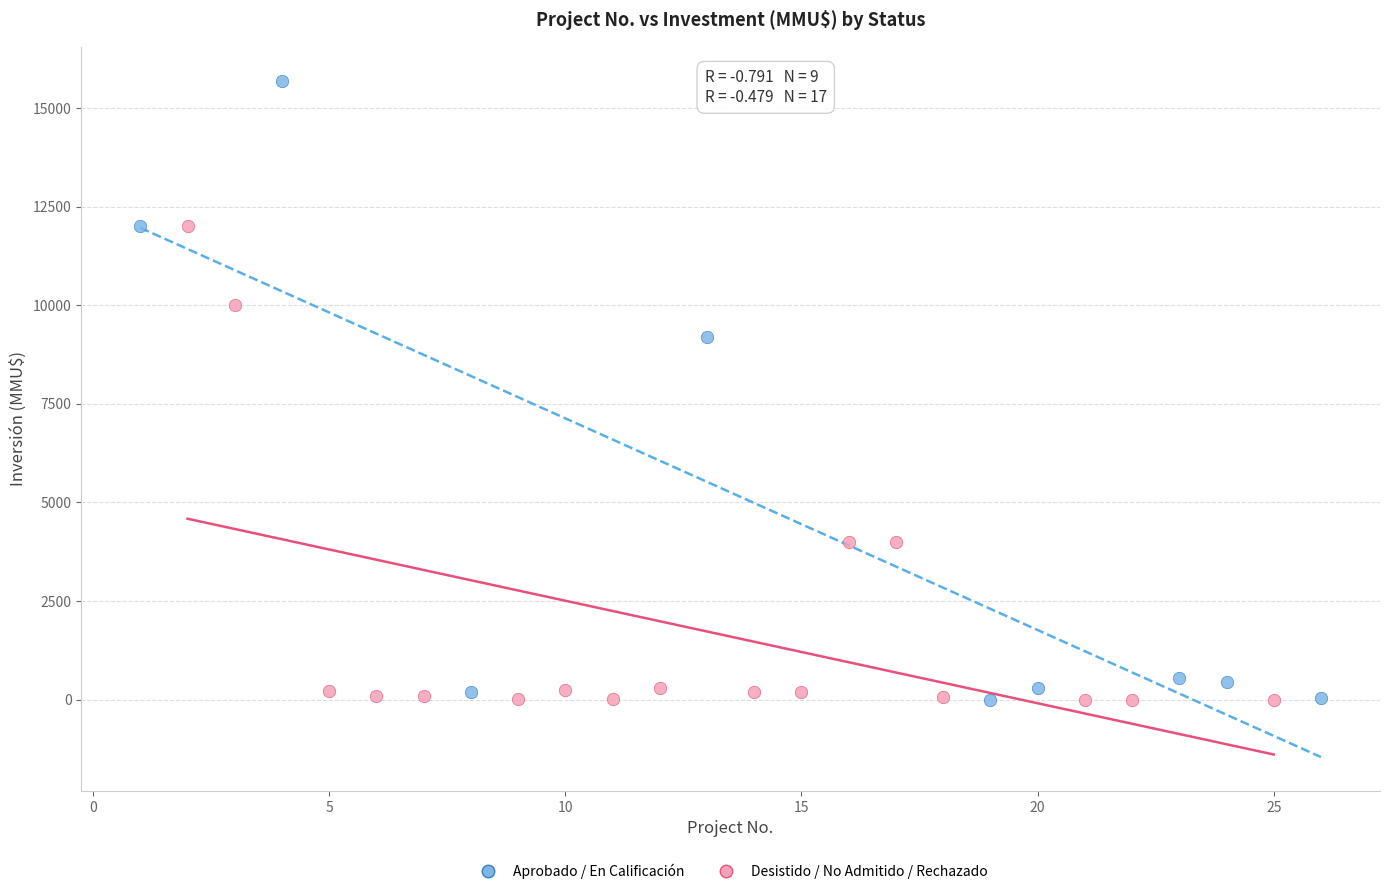

Which series has the widest spread of Y values?

Aprobado / En Calificación